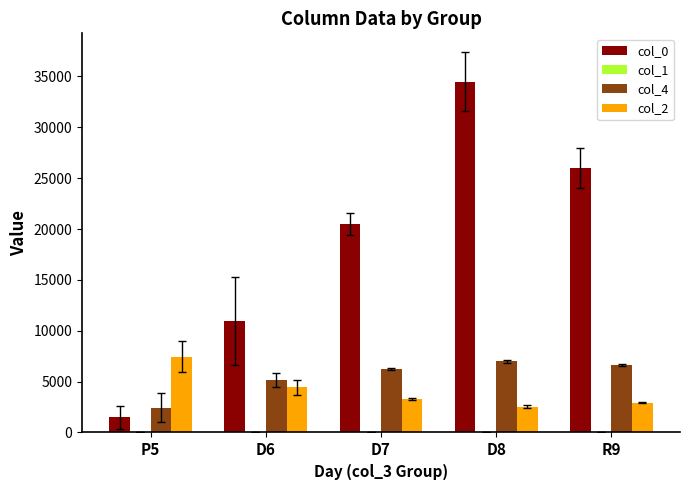

Are the bars horizontal?

No